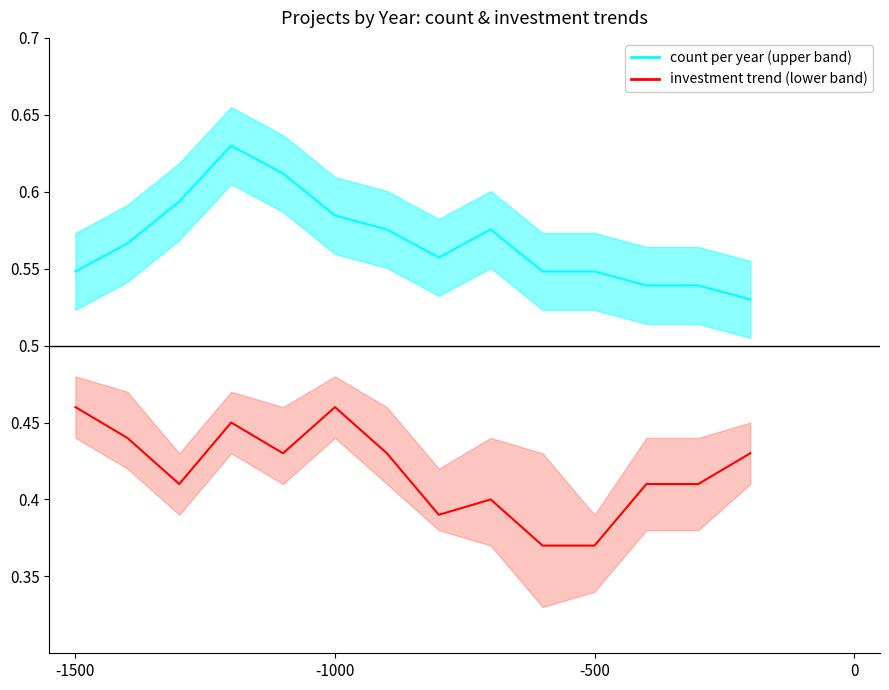

Count the number of data series in this chart.

2